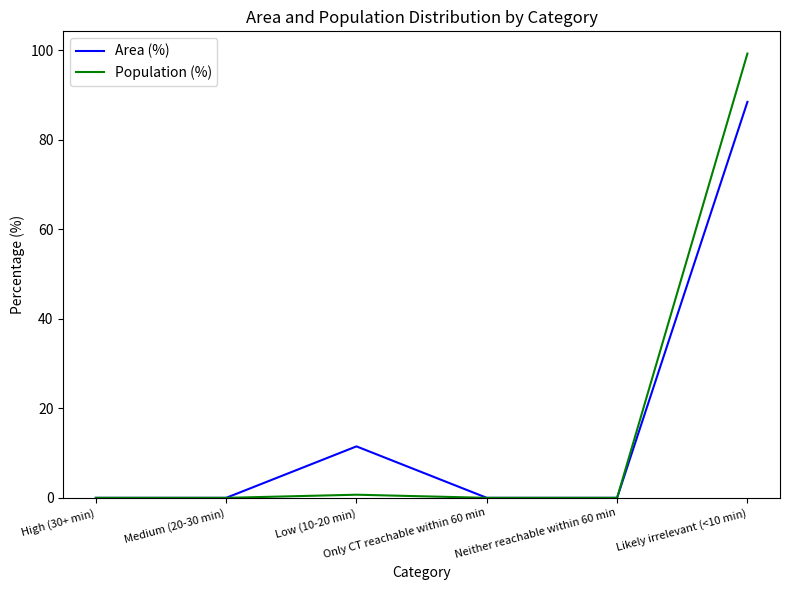

What is the maximum value for Area (%)?

88.5